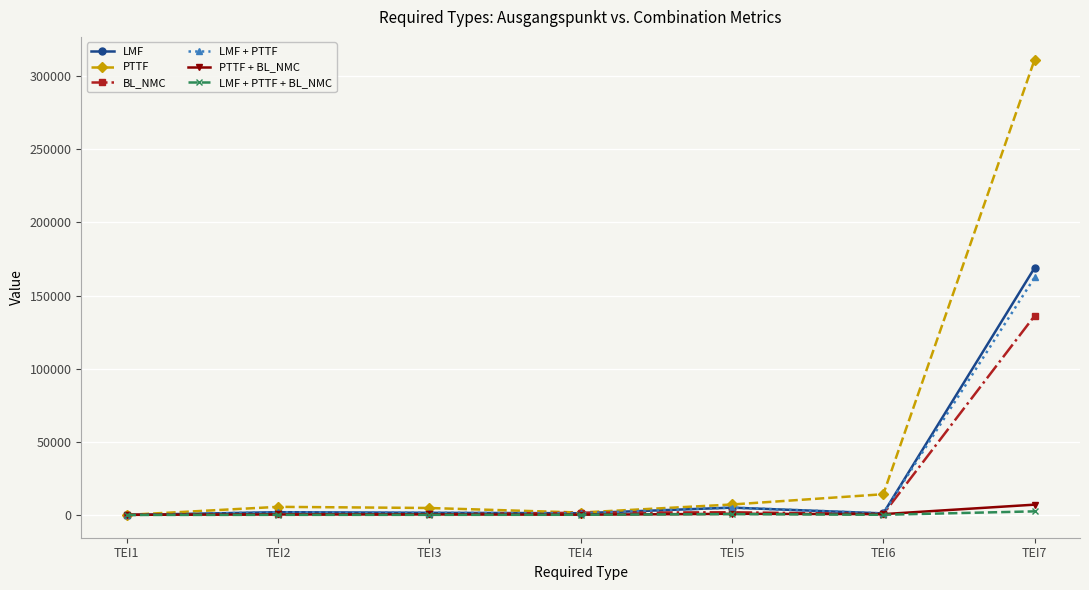

What is the average value of the BL_NMC series?

20124